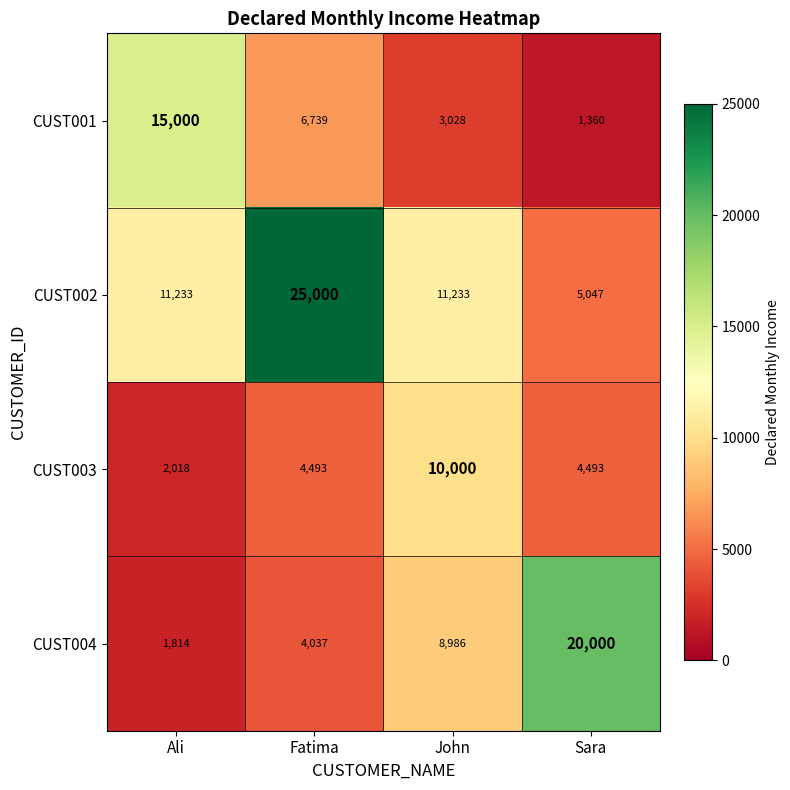

How many distinct data groups are displayed?

4